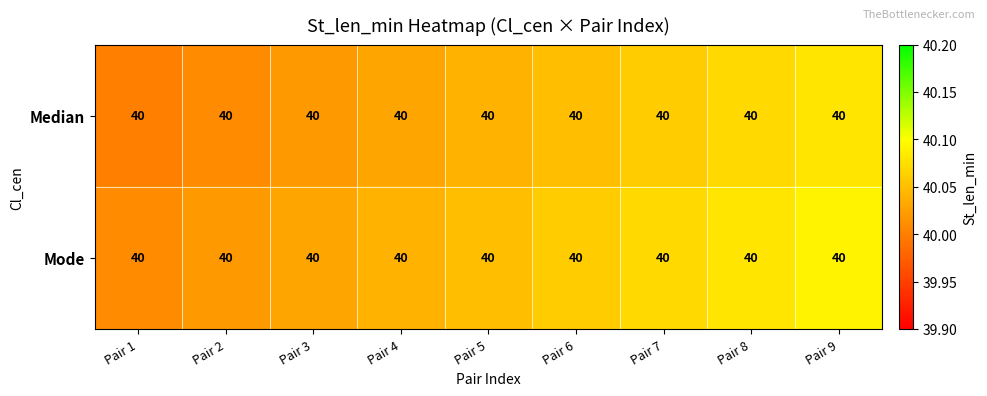

Reading left to right, extract all data points from this chart.

Median: Pair 1=40.0	Pair 2=40.0	Pair 3=40.0	Pair 4=40.0	Pair 5=40.0	Pair 6=40.0	Pair 7=40.0	Pair 8=40.0	Pair 9=40.0
Mode: Pair 1=40.0	Pair 2=40.0	Pair 3=40.0	Pair 4=40.0	Pair 5=40.0	Pair 6=40.0	Pair 7=40.0	Pair 8=40.0	Pair 9=40.0